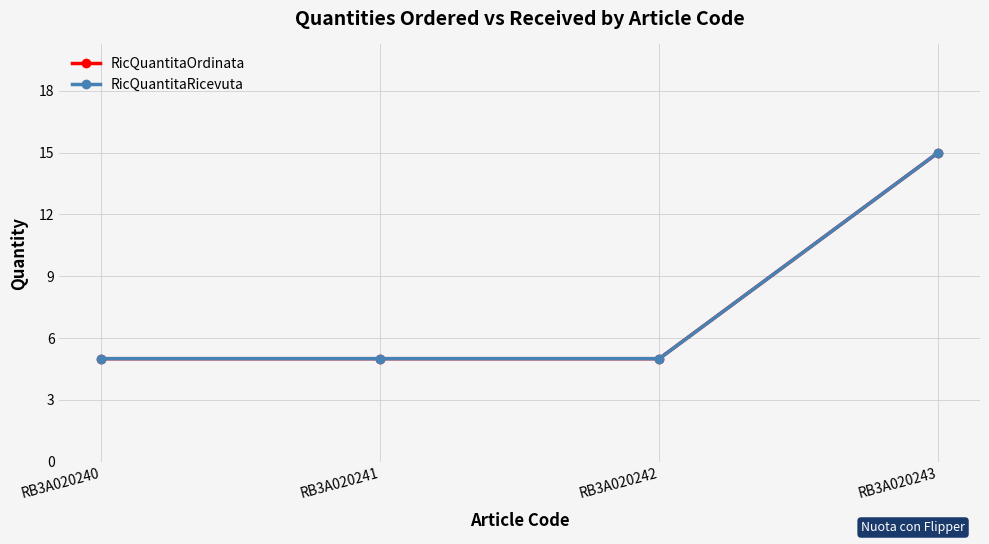

Between RB3A020241 and RB3A020242, which series saw the biggest shift?

RicQuantitaOrdinata